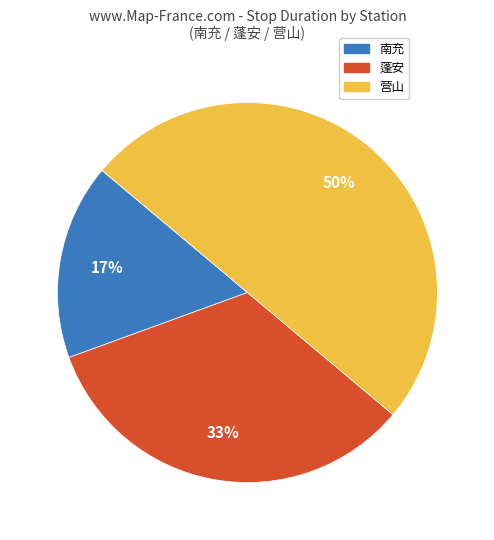

Combined, do 南充 and 营山 account for over 50%?

Yes